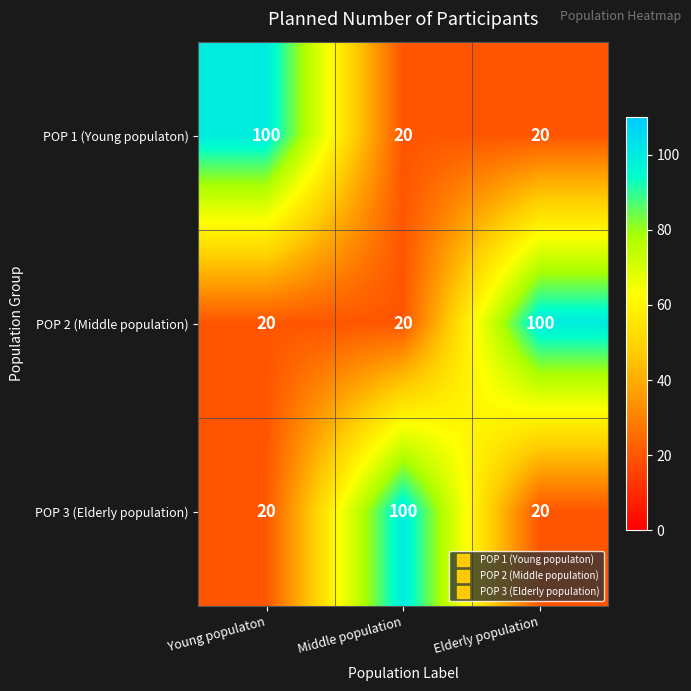

What is the difference between the maximum and minimum values in the POP 2 (Middle population) series?

80